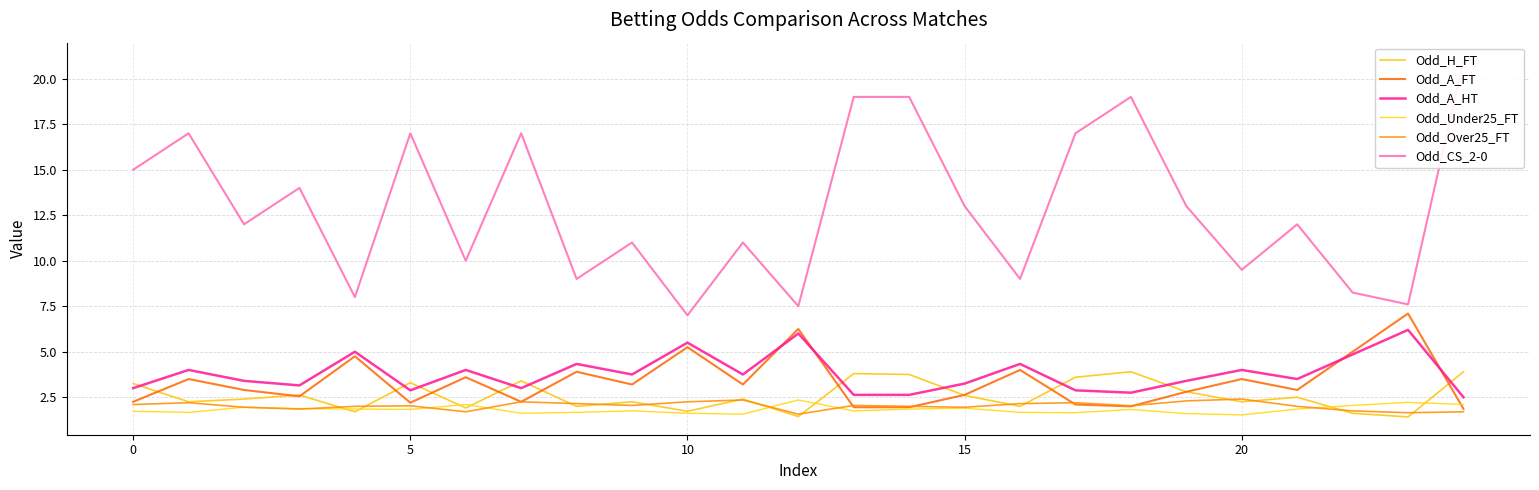

What is the value of the Odd_CS_2-0 point at the 24th from the left?

7.6